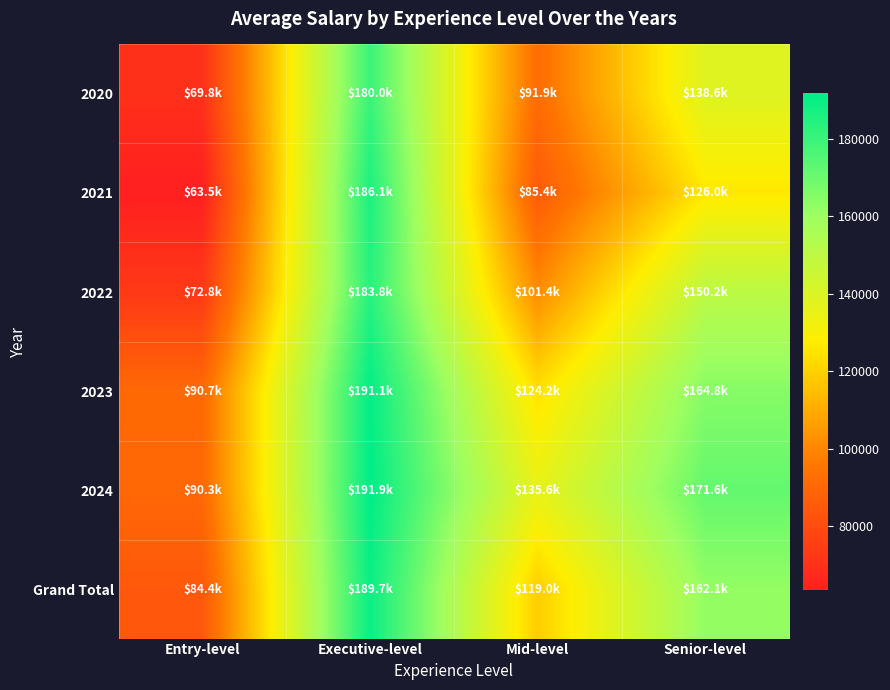

At which category is the sum across all series the highest?

Executive-level